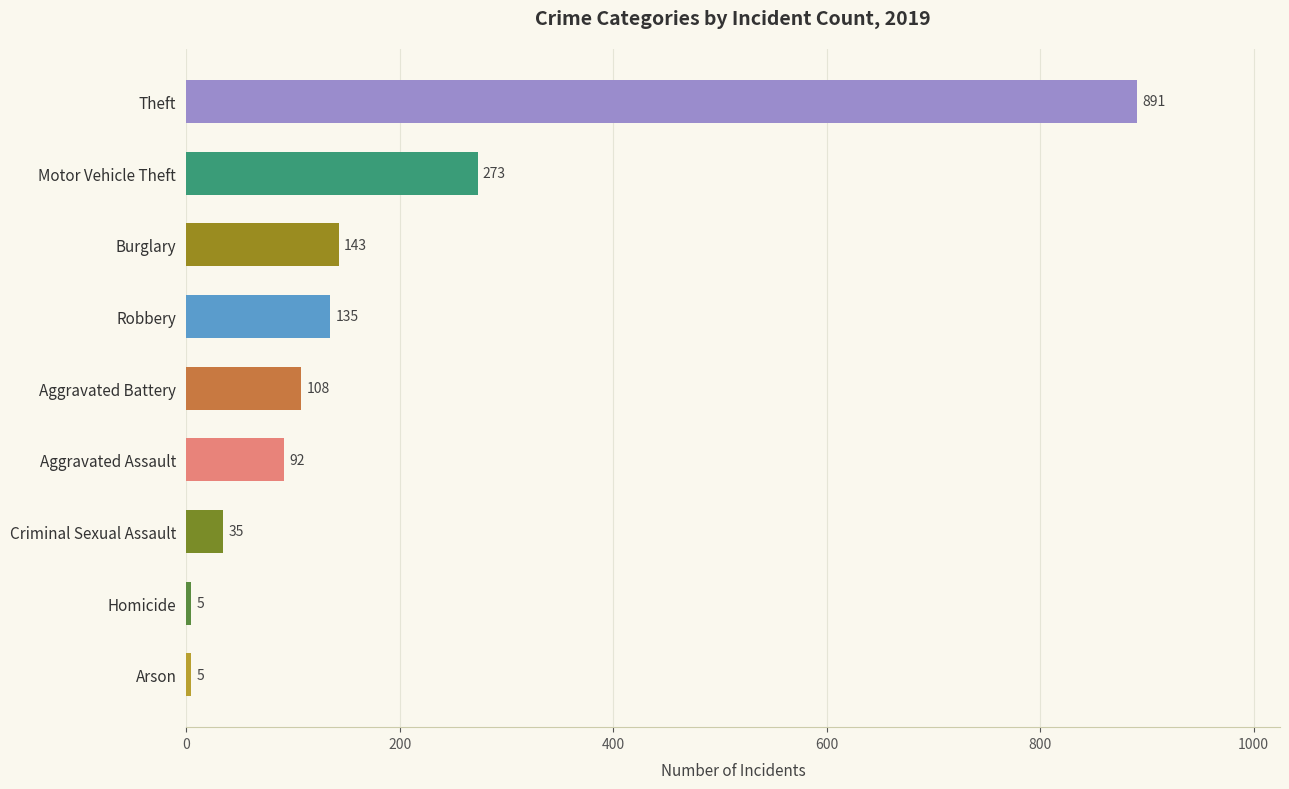

Where is the data nearest to the value 448?

Motor Vehicle Theft